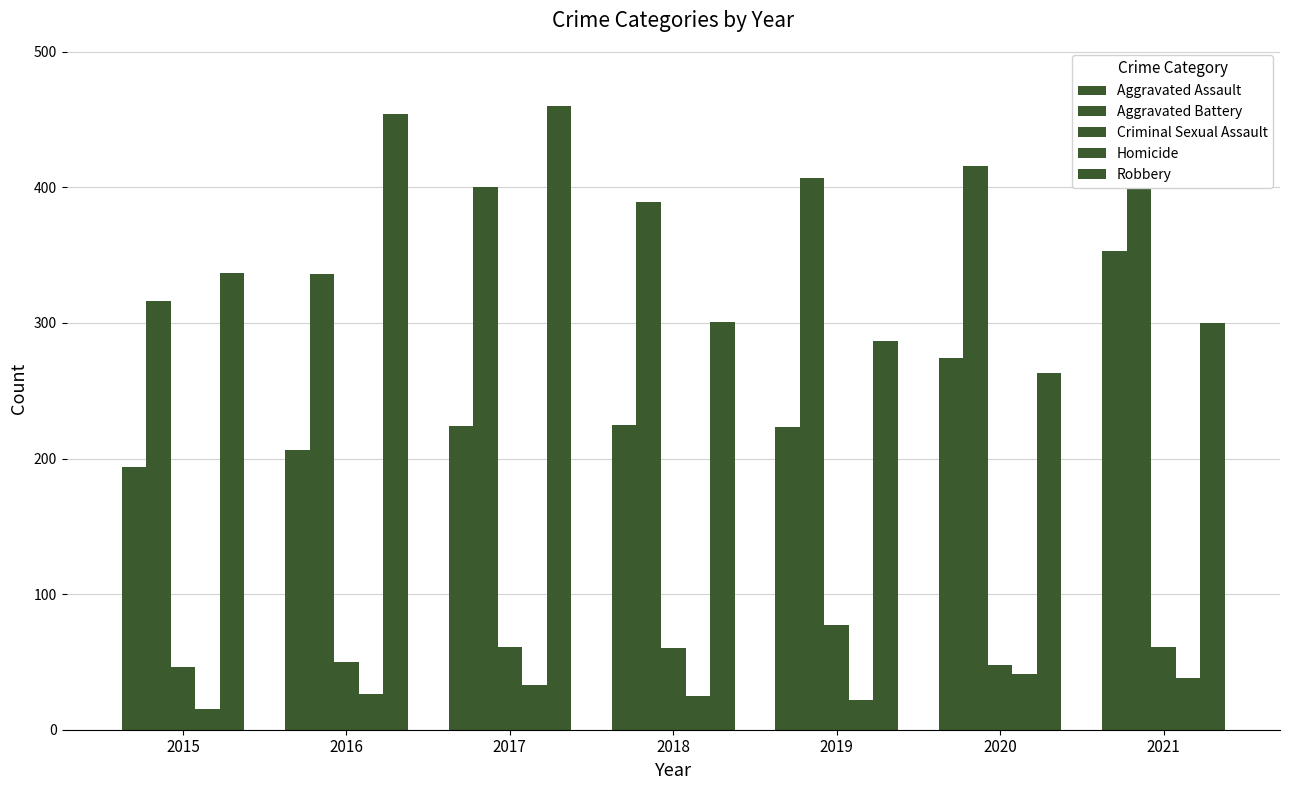

Between 2016 and 2021, which series saw the biggest shift?

Robbery